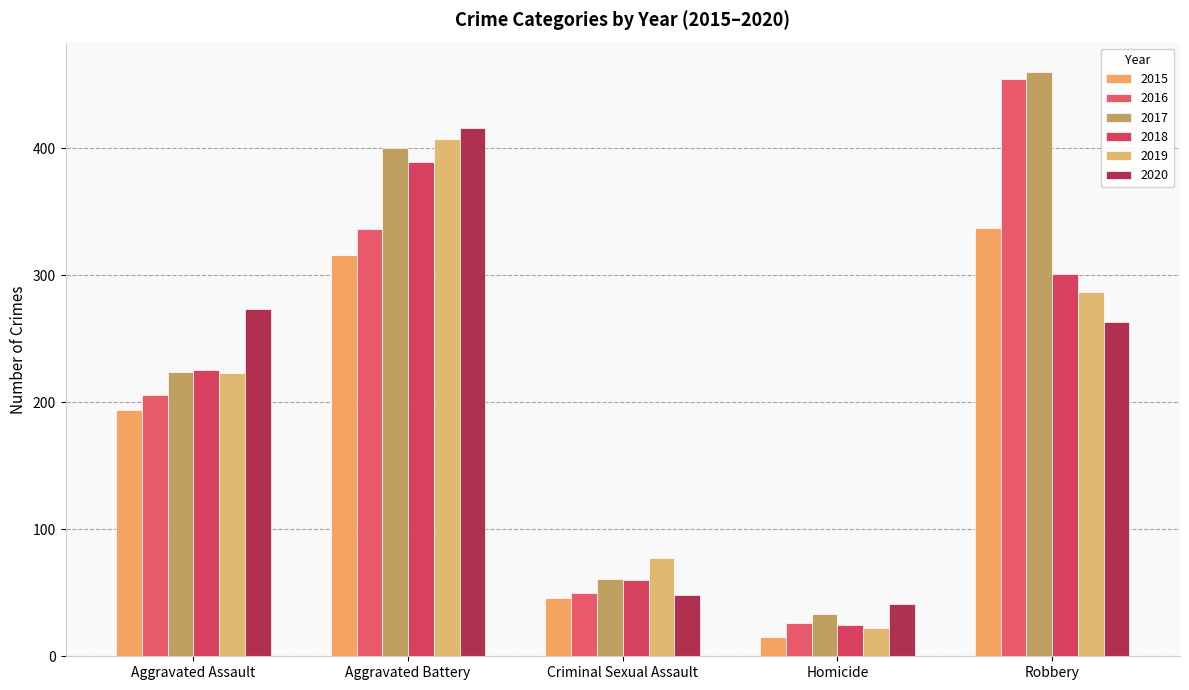

Which series changed the most between Aggravated Assault and Aggravated Battery?

2019